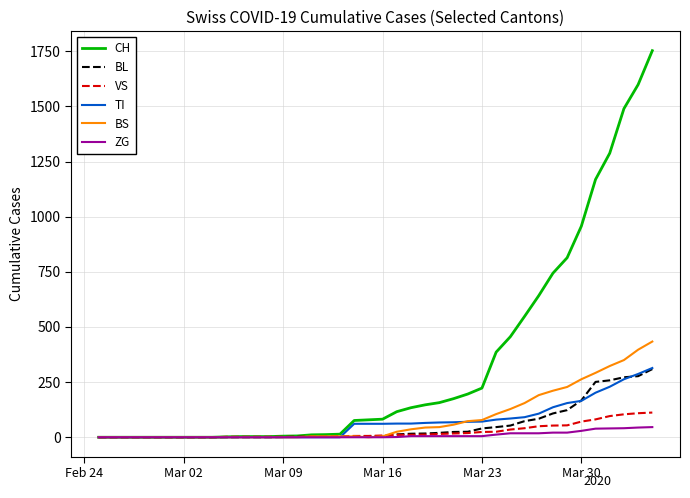

How many lines are shown in the chart?

6